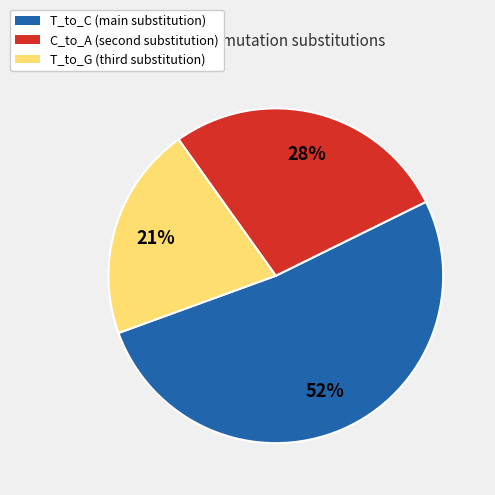

To the nearest percent, what is the difference between the largest and smallest slice percentages?

31%